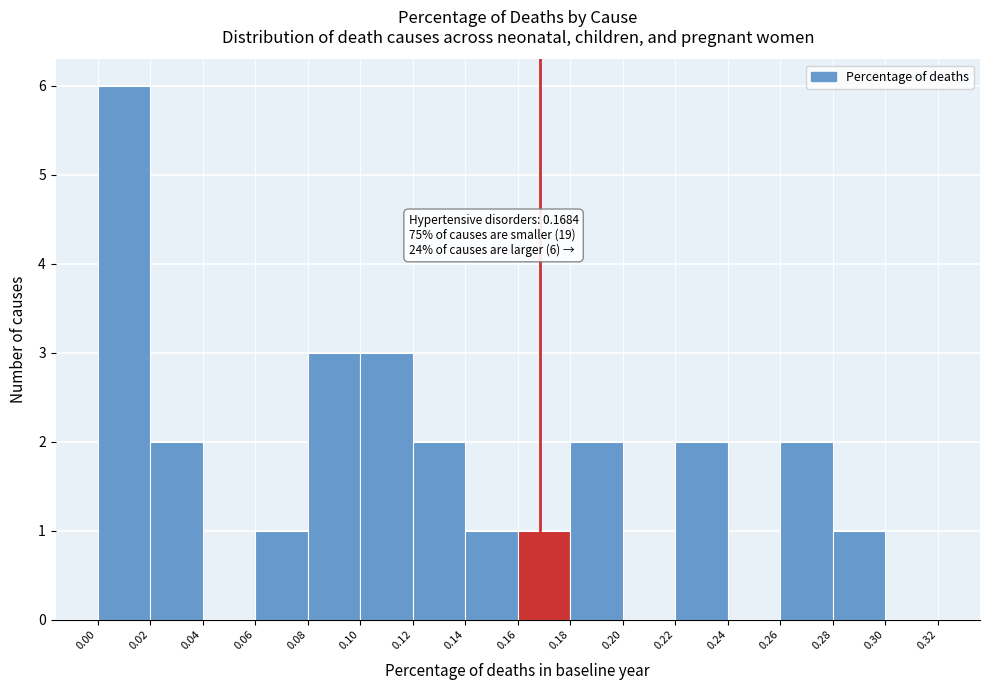

Which range on the x-axis has the tallest bar?

0.00 to 0.02